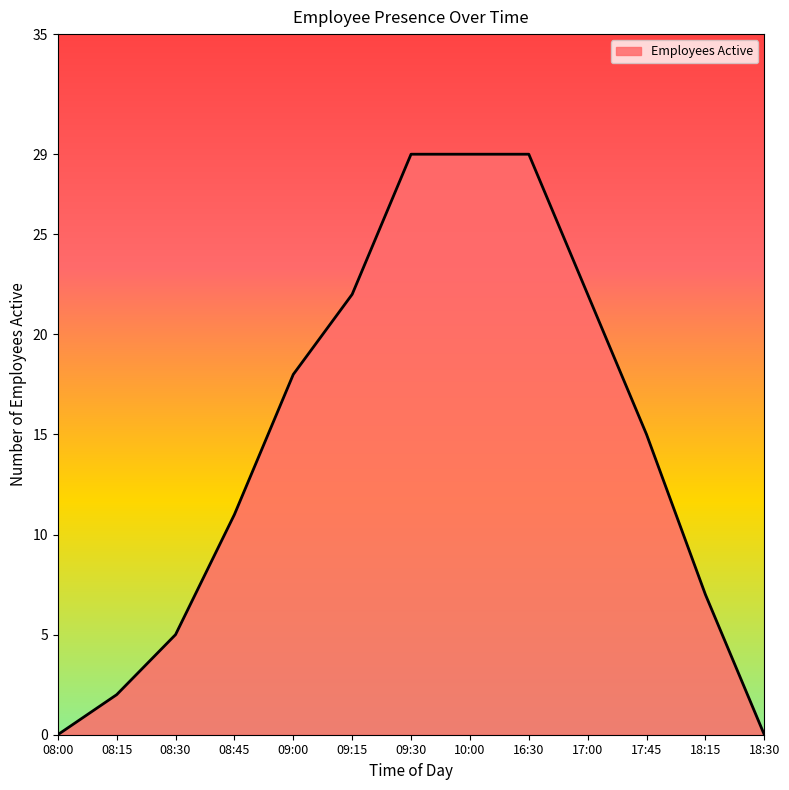

Between 17:45 and 16:30, which is larger?

16:30